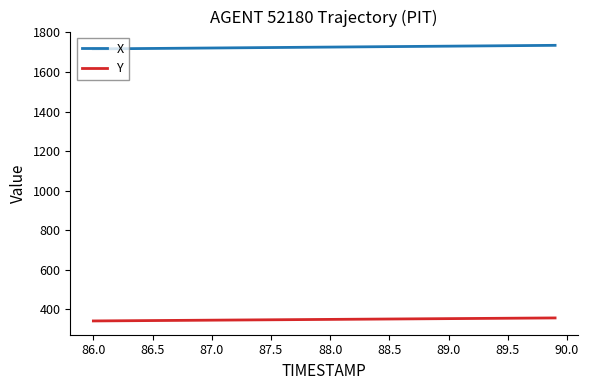

What is the difference between the second highest and minimum values in the X series?

17.6